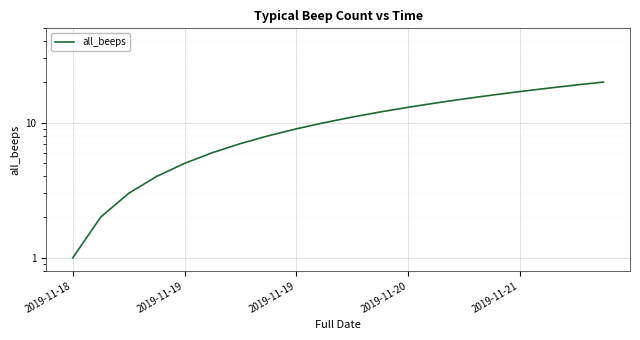

Which label corresponds to the smallest value in the chart?

2019-11-18